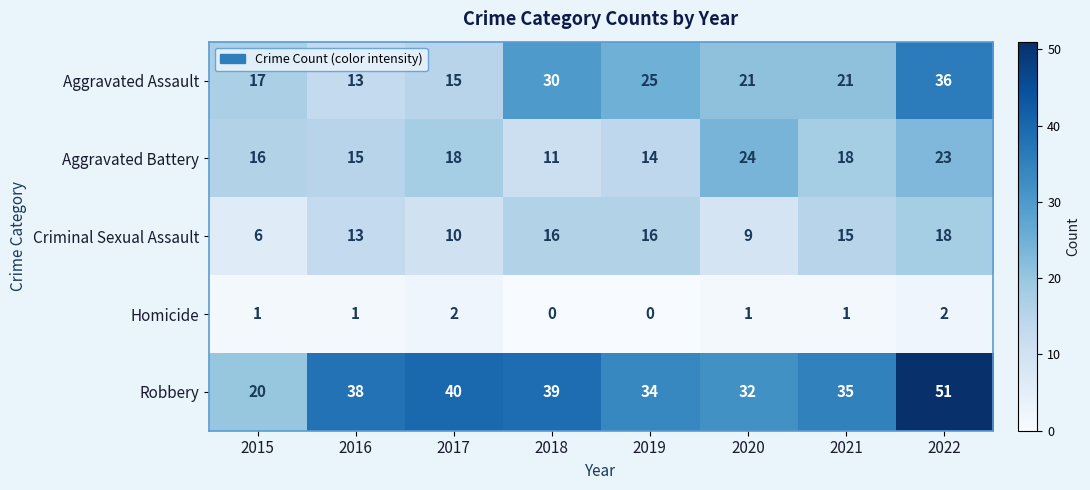

What is the difference between the second highest and second lowest values in the Aggravated Assault series?

15